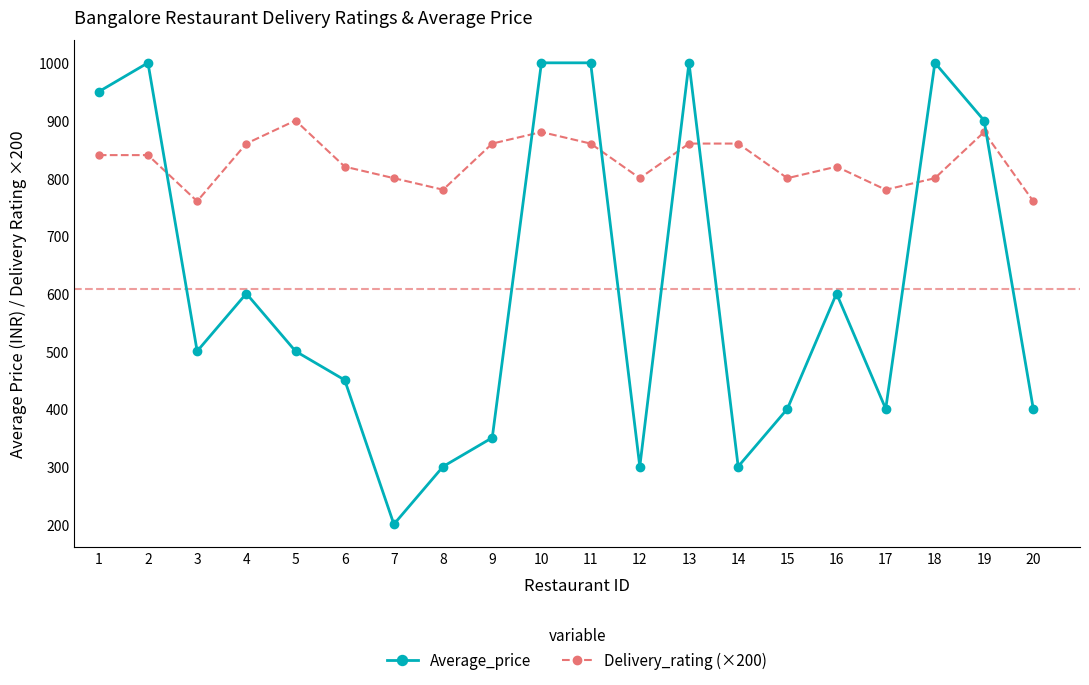

Reading right to left, transcribe all the data shown in this chart.

Average_price: 20=400.0	19=900.0	18=1000.0	17=400.0	16=600.0	15=400.0	14=300.0	13=1000.0	12=300.0	11=1000.0	10=1000.0	9=350.0	8=300.0	7=200.0	6=450.0	5=500.0	4=600.0	3=500.0	2=1000.0	1=950.0
Delivery_rating (×200): 20=760.0	19=880.0	18=800.0	17=780.0	16=820.0	15=800.0	14=860.0	13=860.0	12=800.0	11=860.0	10=880.0	9=860.0	8=780.0	7=800.0	6=820.0	5=900.0	4=860.0	3=760.0	2=840.0	1=840.0